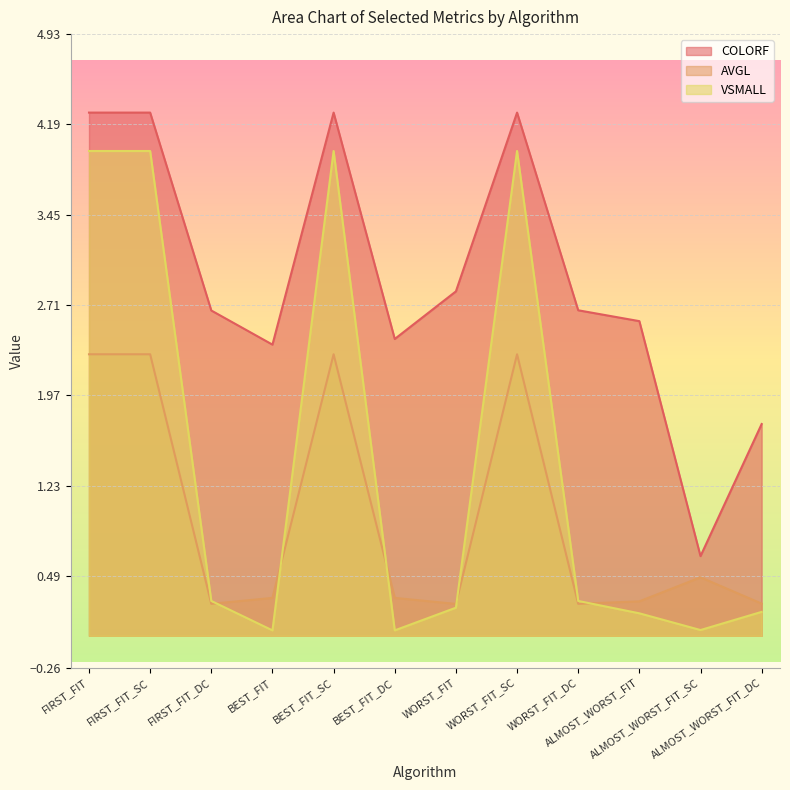

Rank the series at FIRST_FIT from highest to lowest value.

COLORF, VSMALL, AVGL